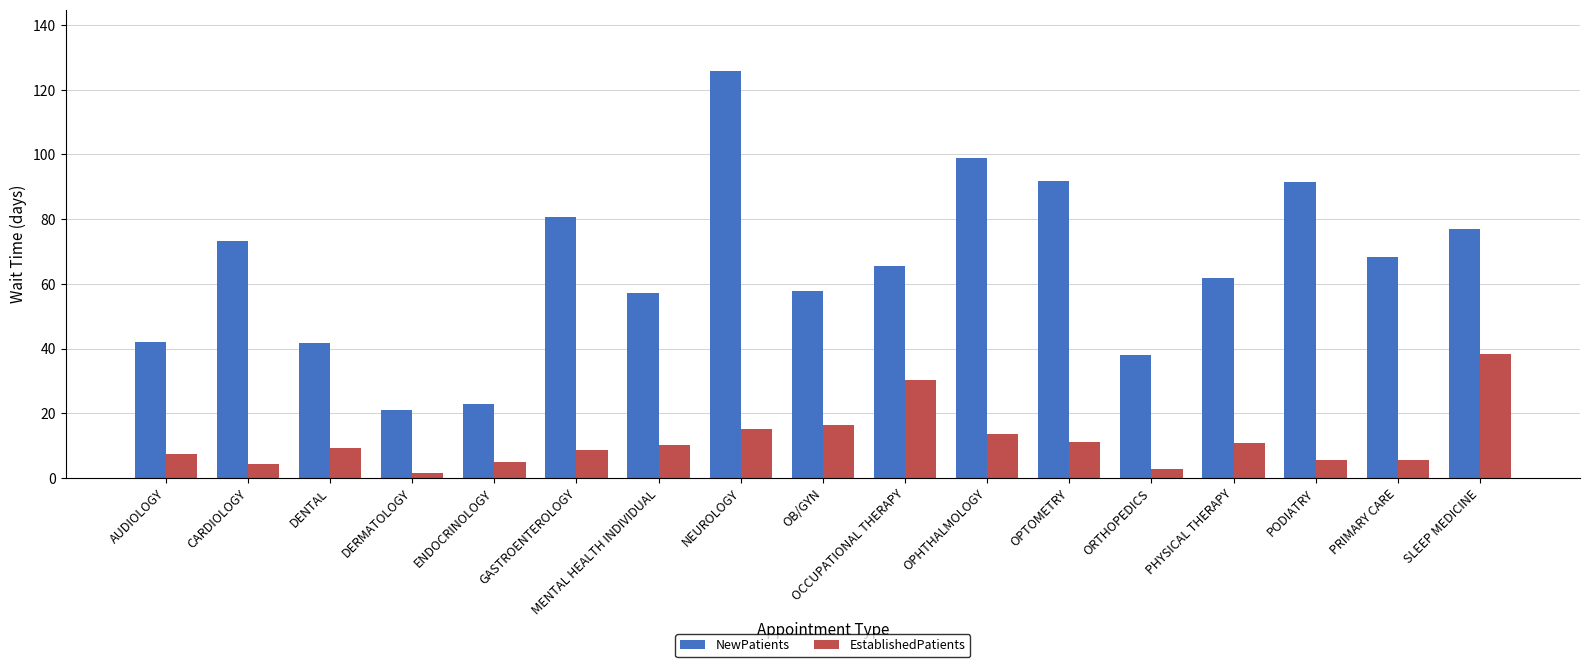

What is the label of the 16th bar from the left?

PRIMARY CARE